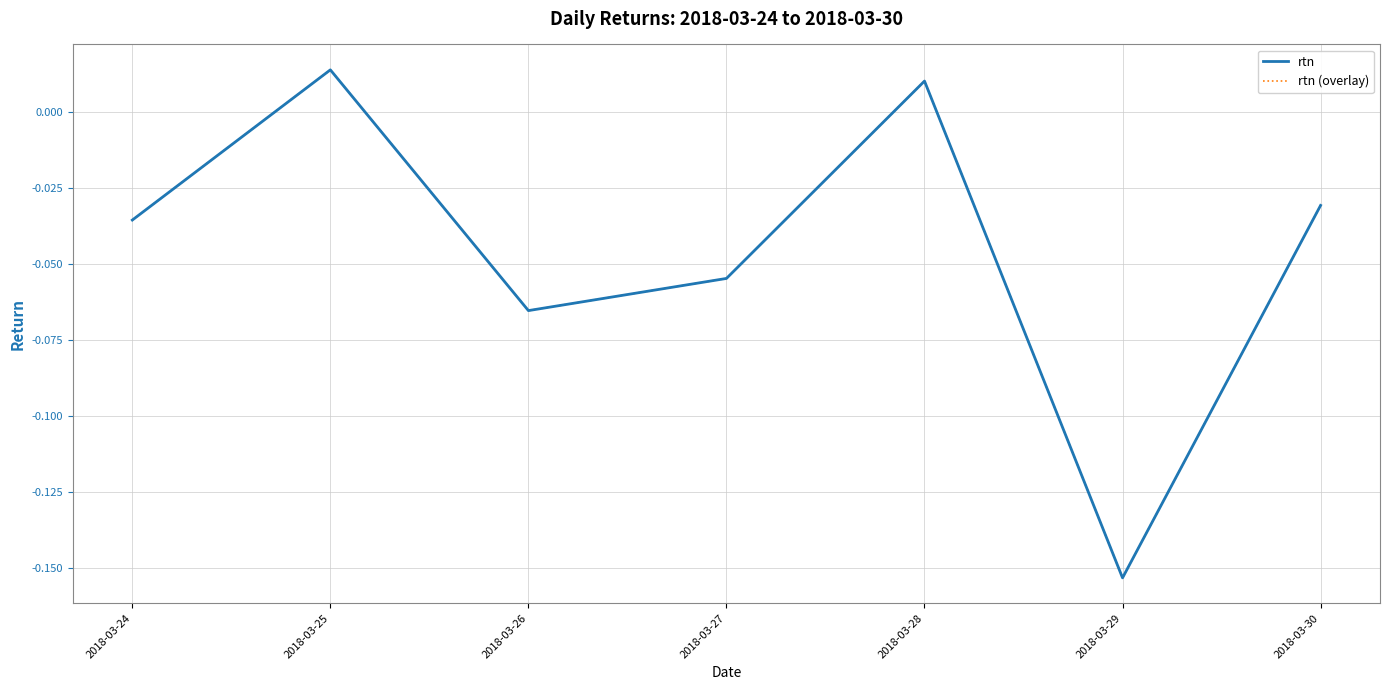

Rank the series at 2018-03-26 from lowest to highest value.

rtn, rtn (overlay)